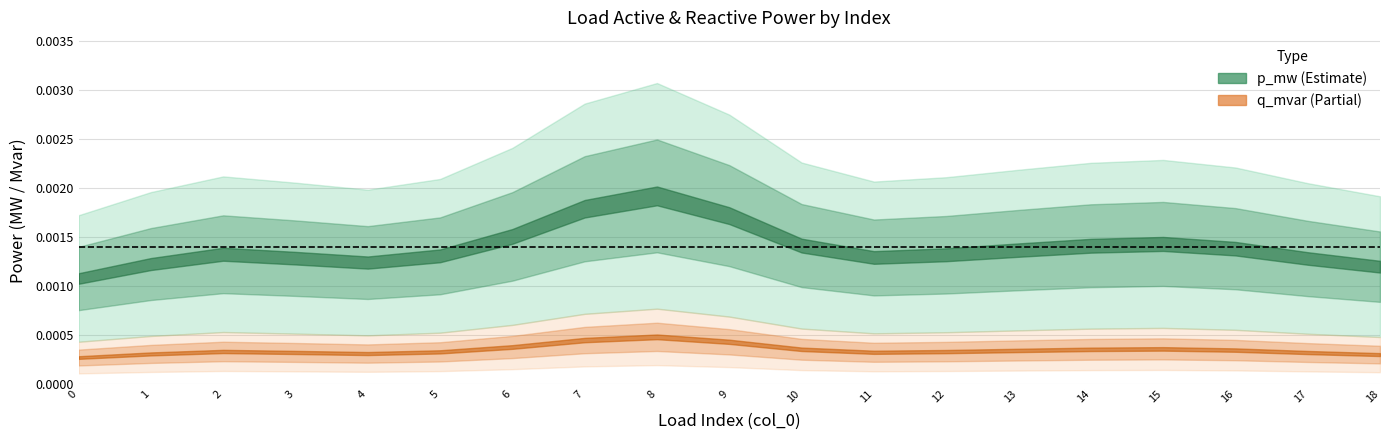

Count the q_mvar values in the range 0 to 1.

19